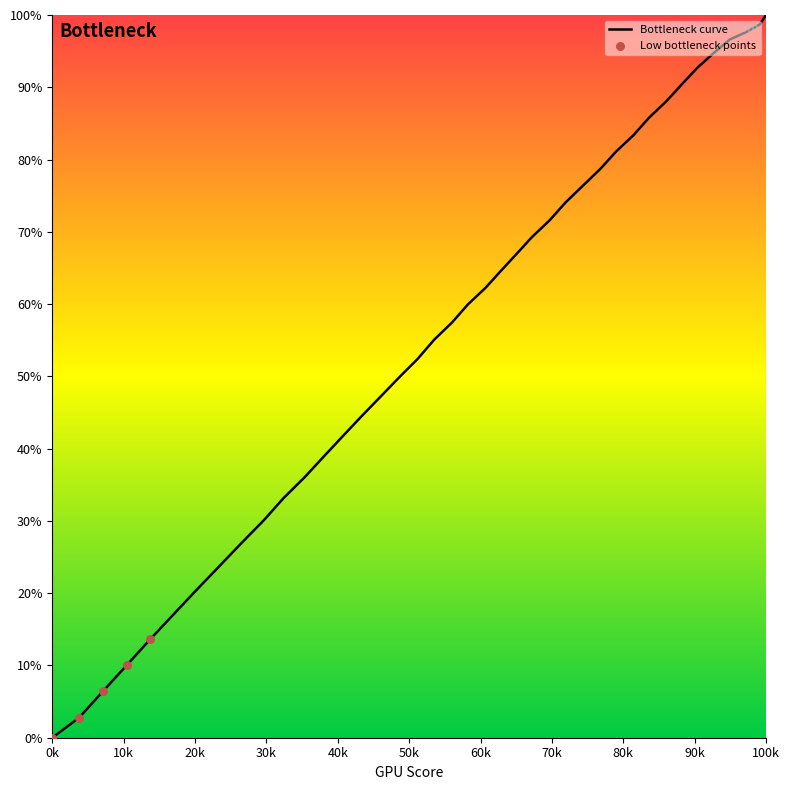

What is the maximum value shown in the chart?

100.0